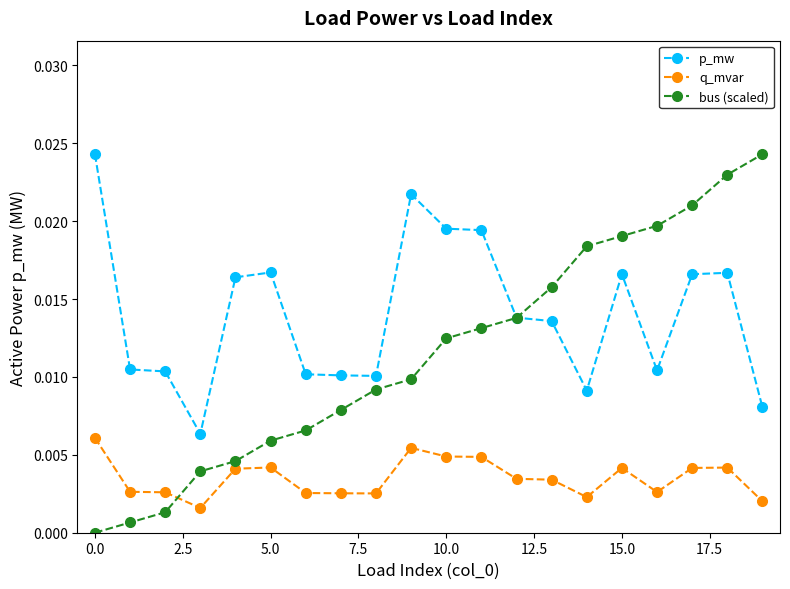

Rank the series by their average value, from lowest to highest.

q_mvar, bus (scaled), p_mw